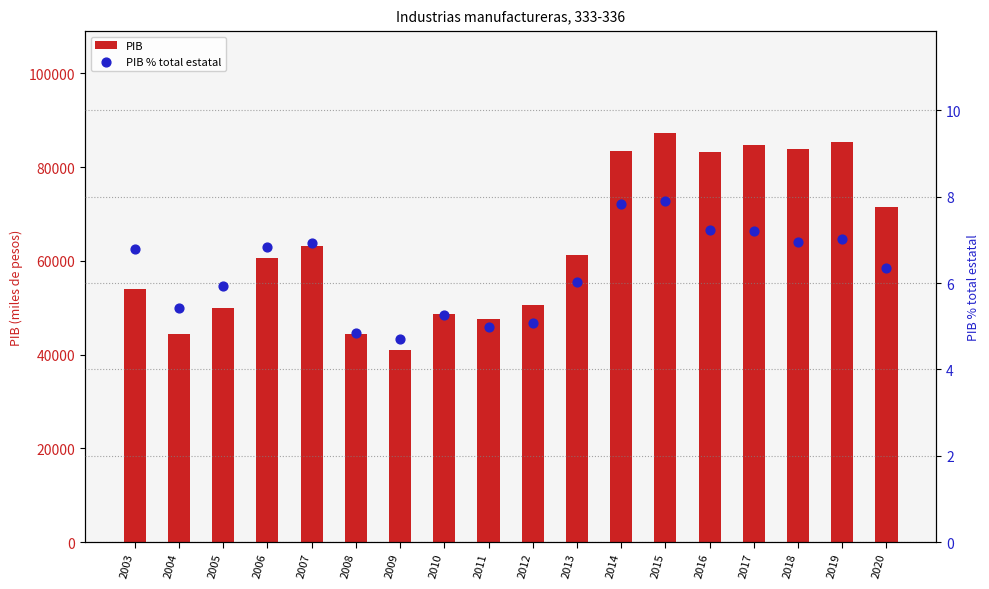

At which category is the sum across all series the highest?

2015